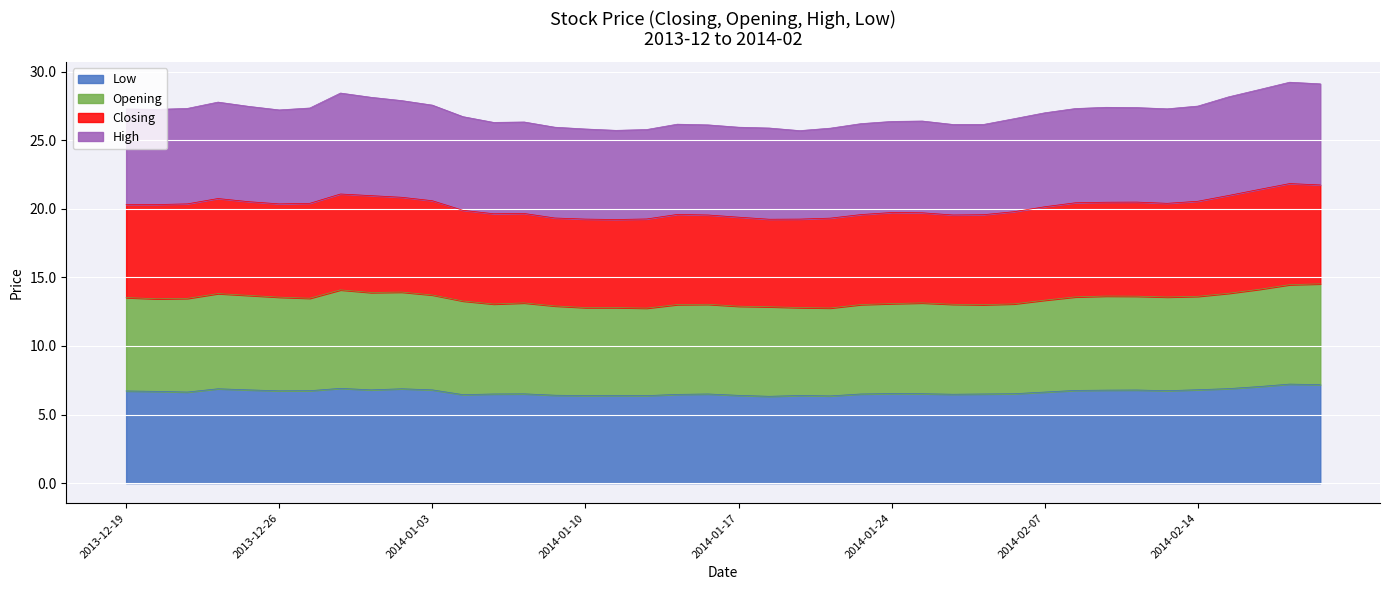

At how many categories does at least one series exceed 12?

40